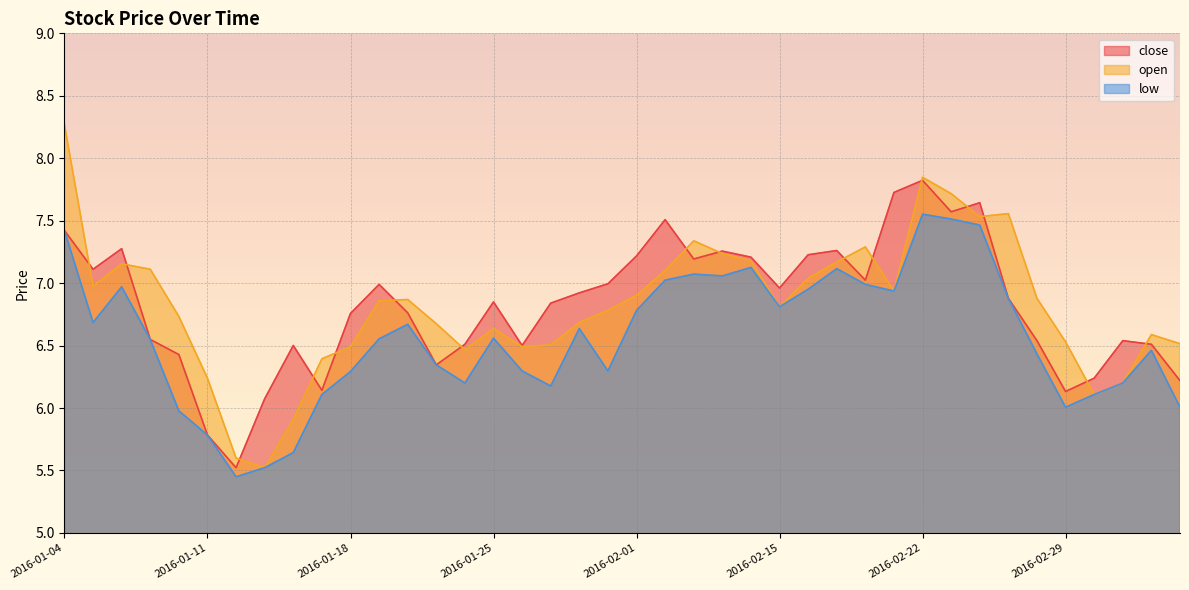

How many intersections are there between open and low?

1